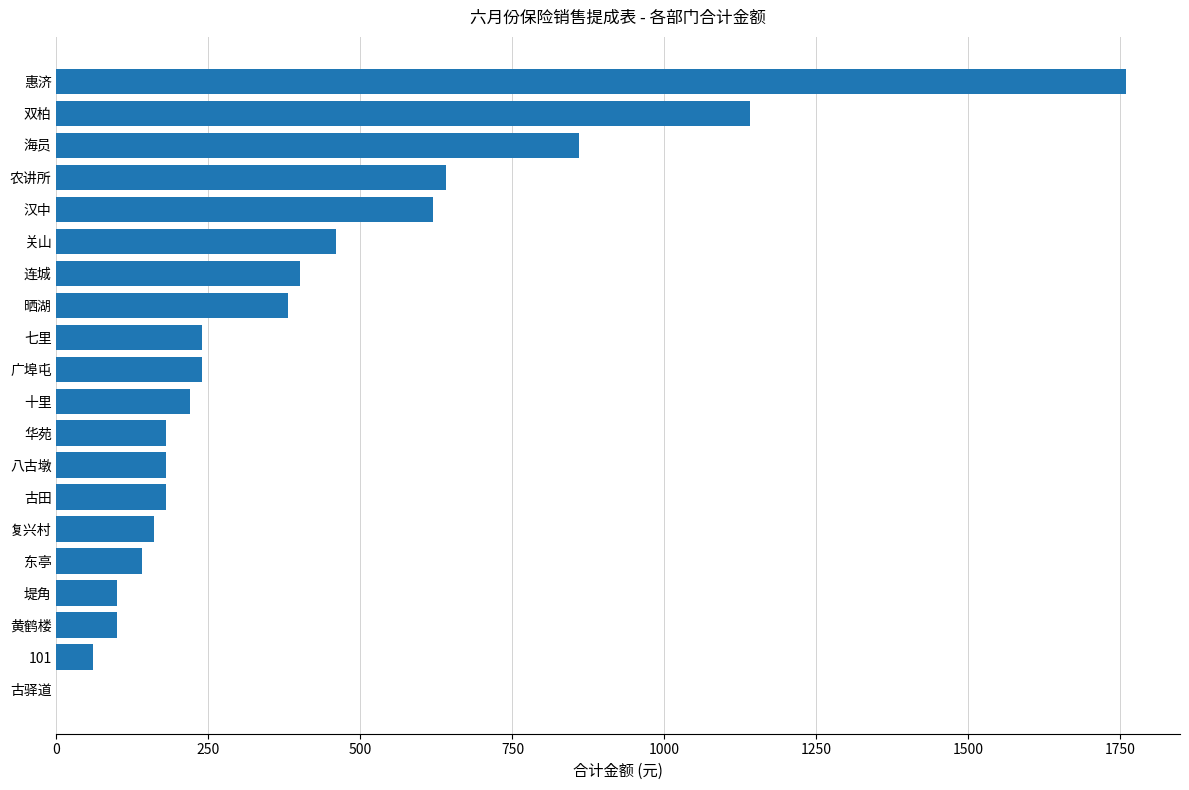

What is the change in value from 黄鹤楼 to 七里?

+140